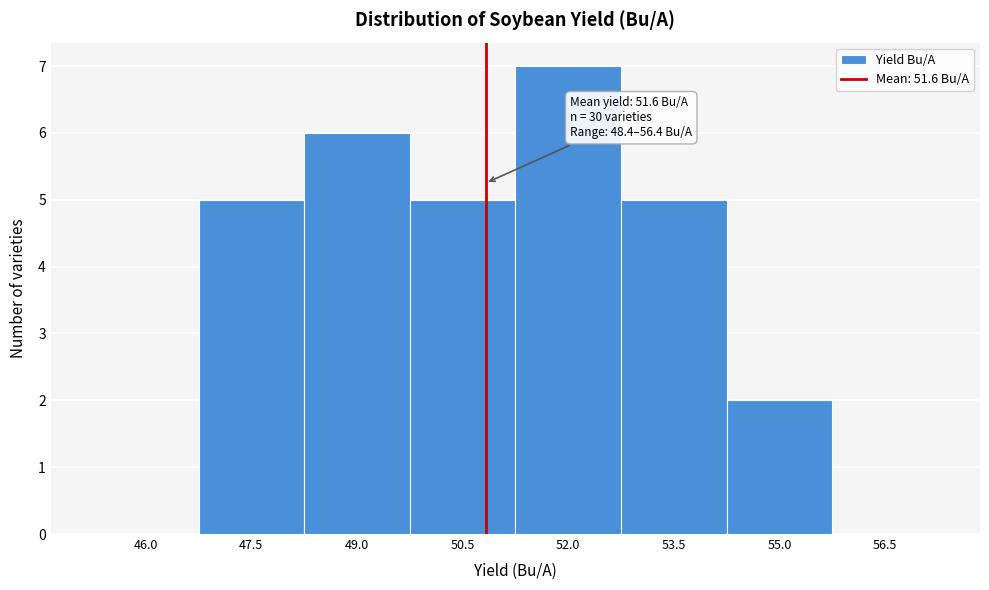

Reading left to right, extract all data points from this chart.

46.0=0	47.5=5	49.0=6	50.5=5	52.0=7	53.5=5	55.0=2	56.5=0